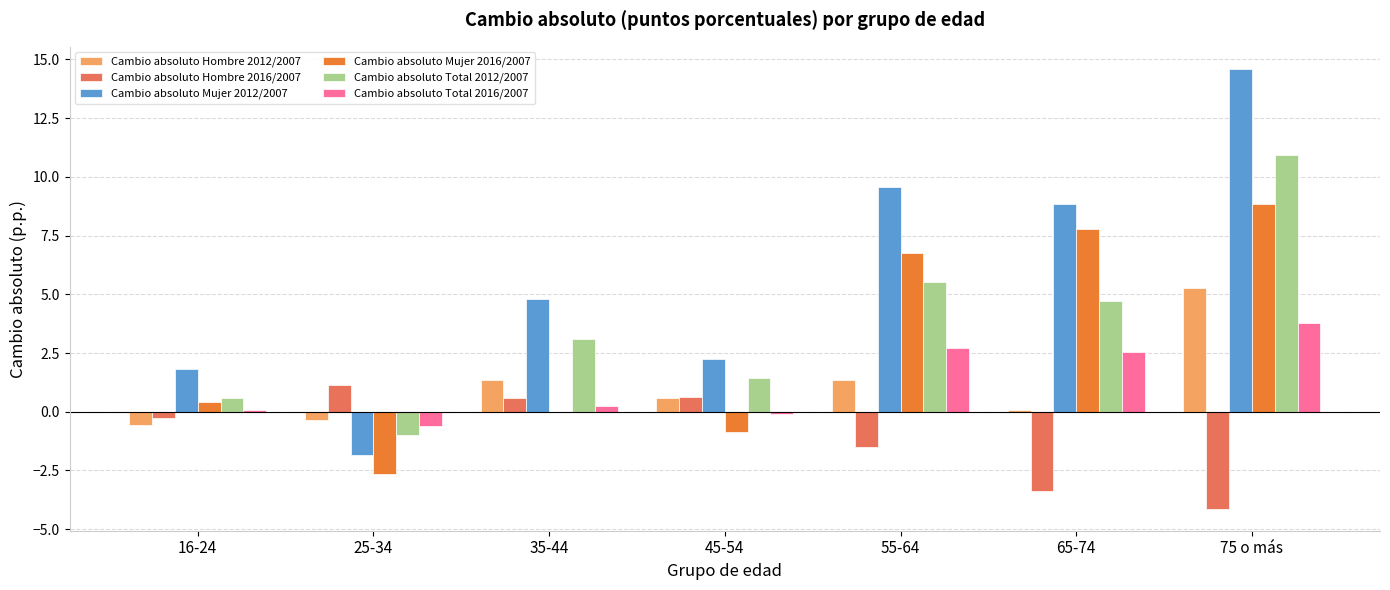

How many data points does each series have?

7